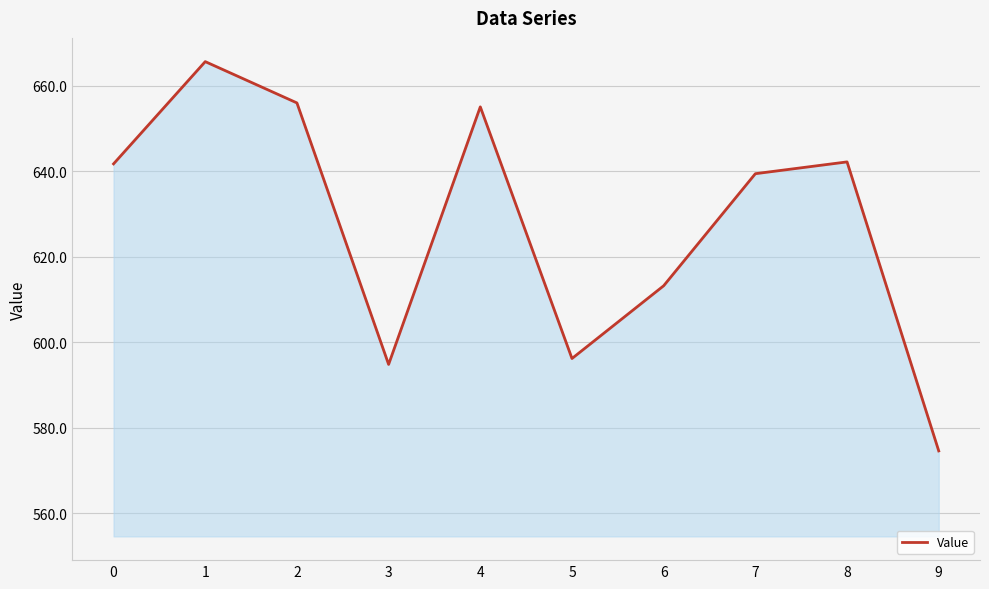

Between 6 and 2, which is larger?

2